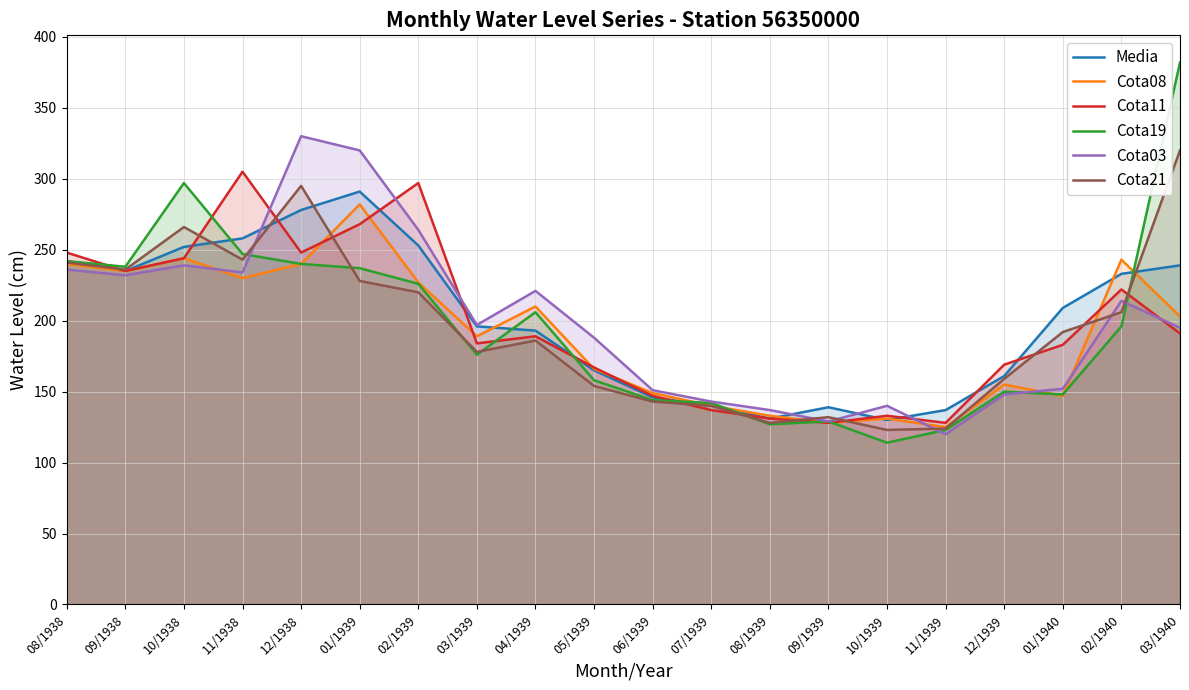

What is the average value of the Cota19 series?

196